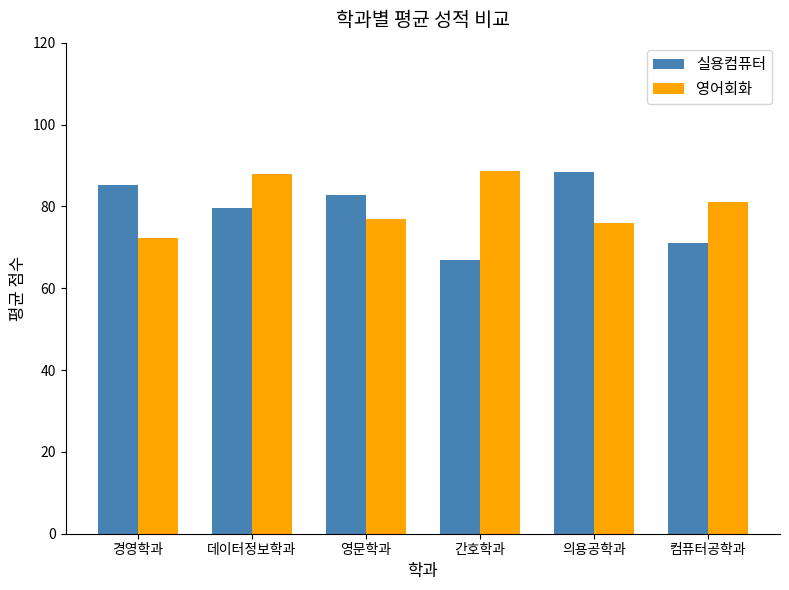

What is the average value of the 실용컴퓨터 series?

79.0